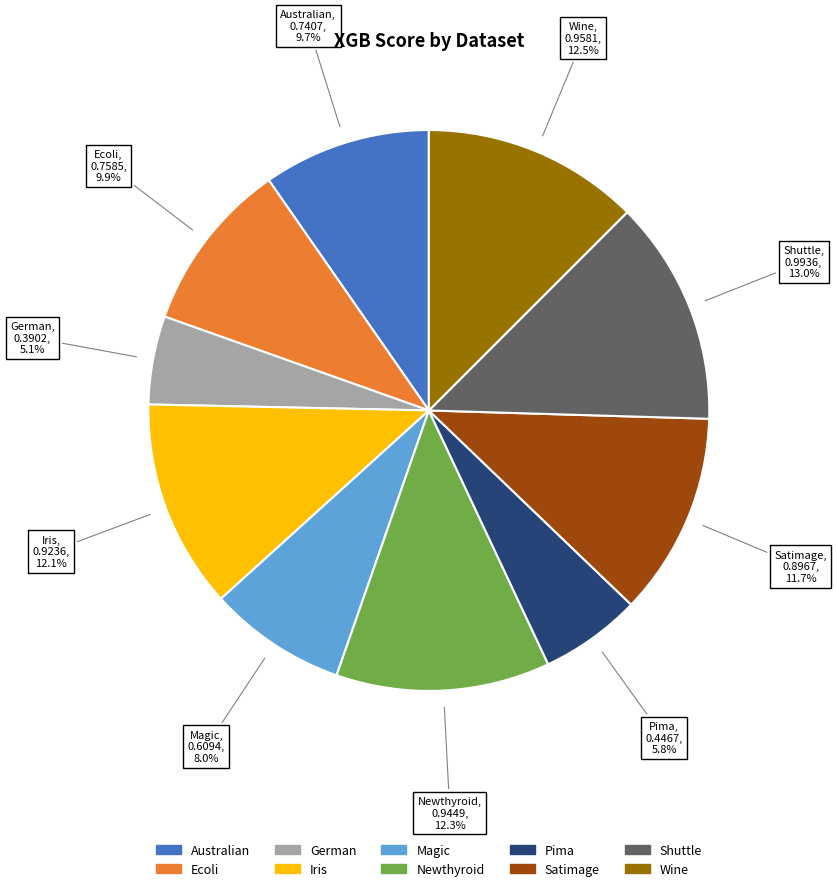

Between Satimage and Australian, which is larger?

Satimage